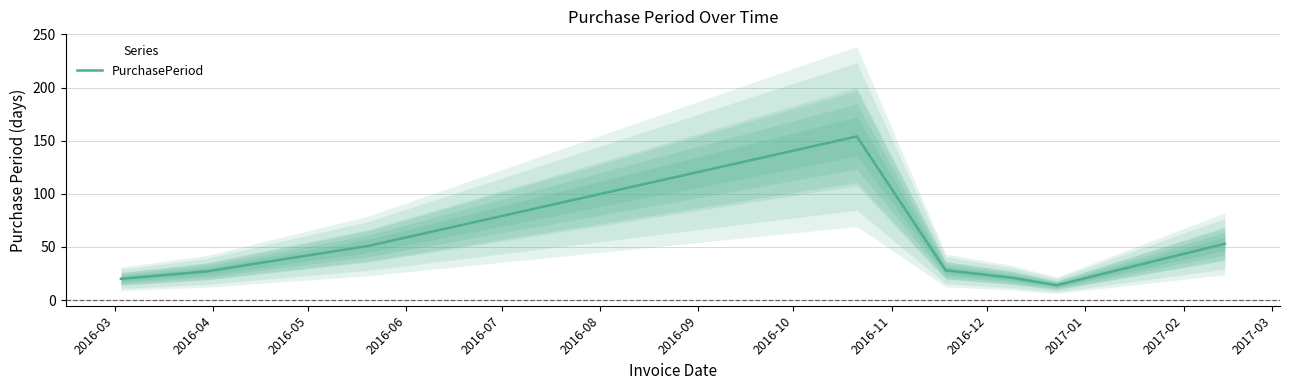

What is the highest value of the PurchasePeriod series?

154